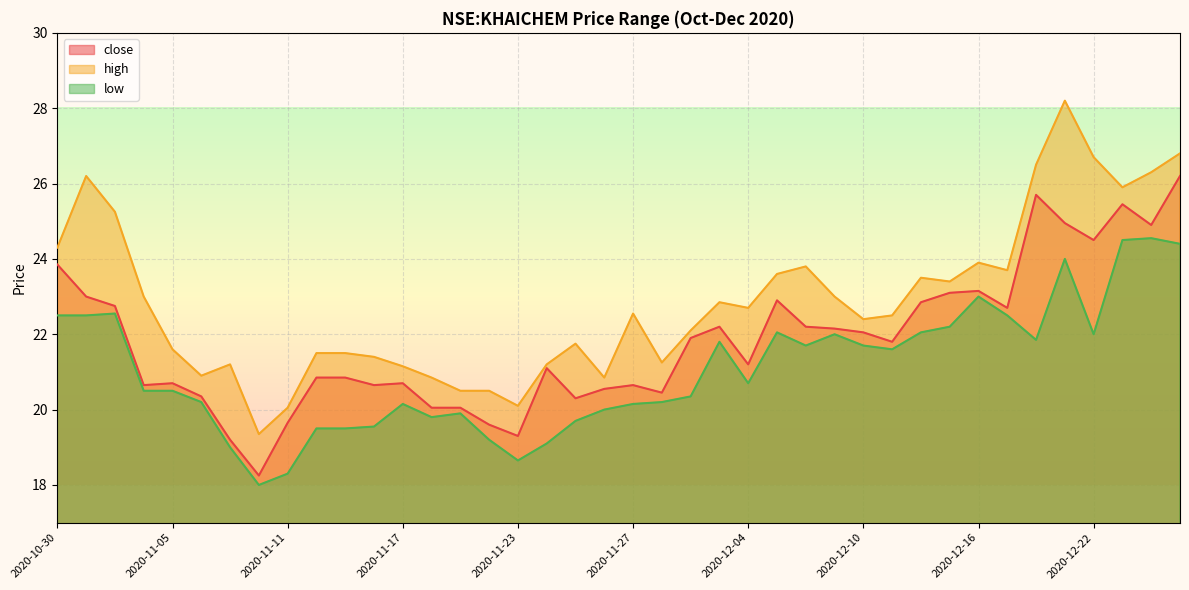

How many interior local valleys does the low series have?

8